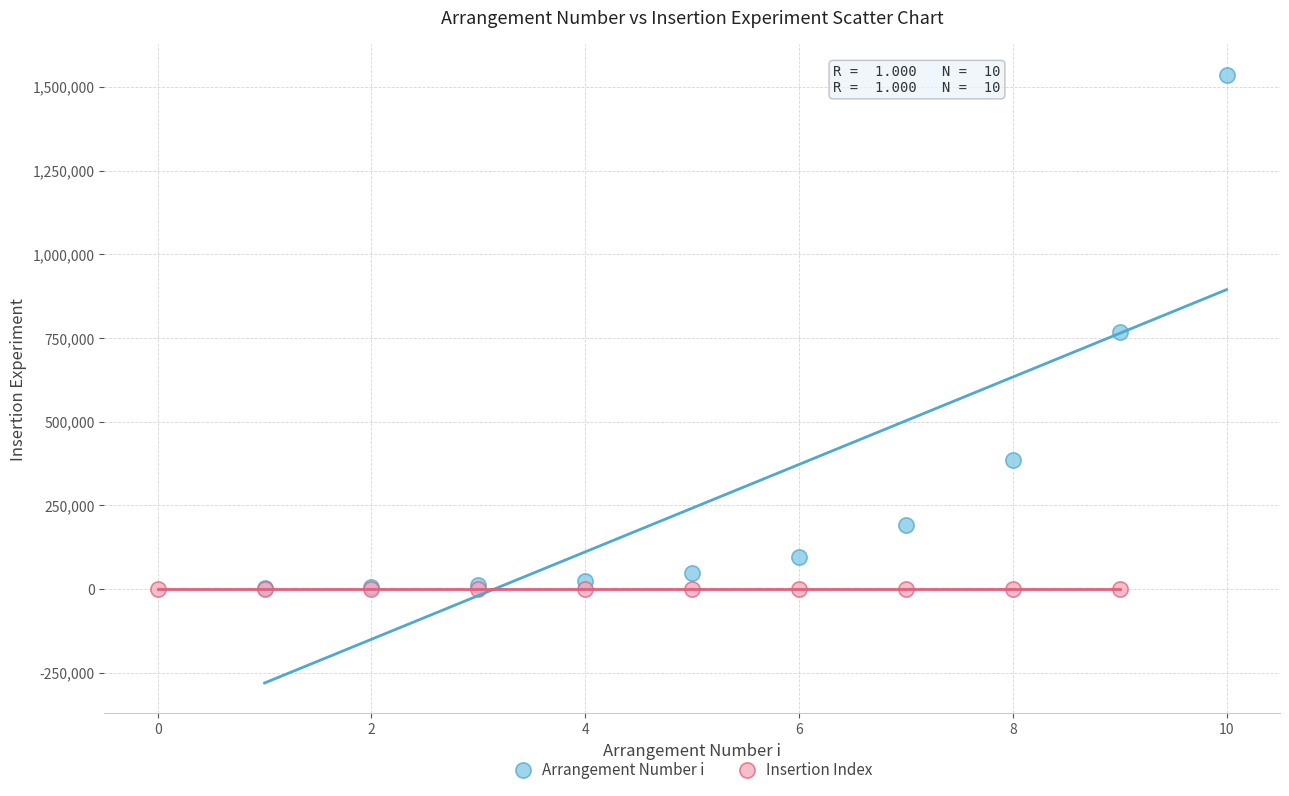

Which series contains the highest Y value?

Arrangement Number i